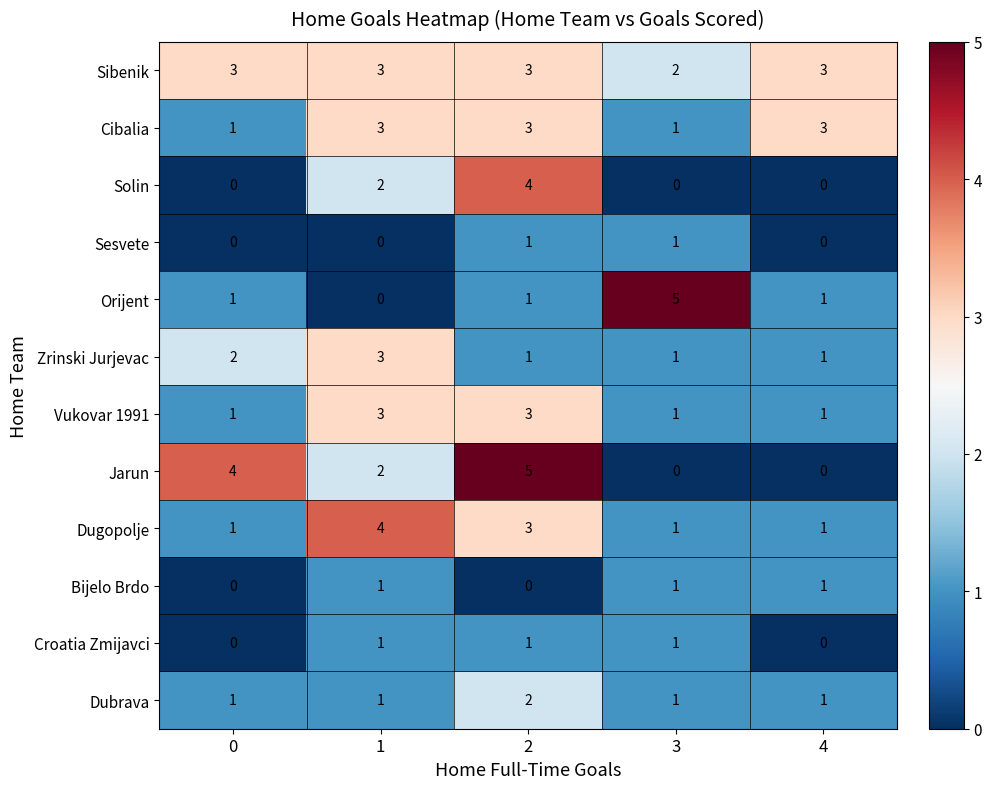

Is it true that Vukovar 1991 equals 0 at 0?

False